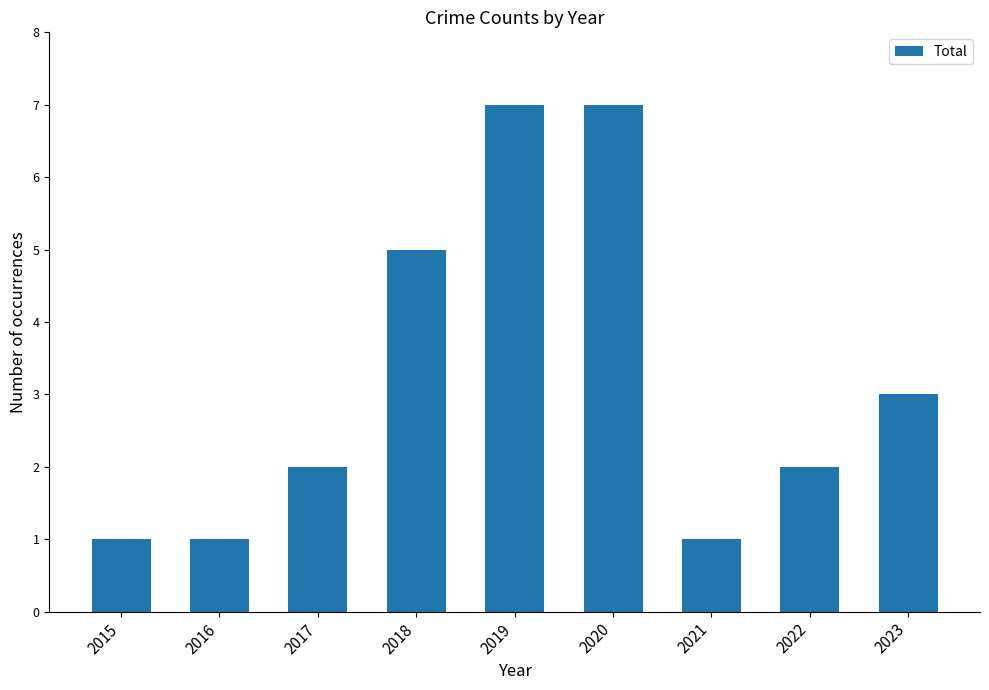

How many values are between 1 and 5?

7